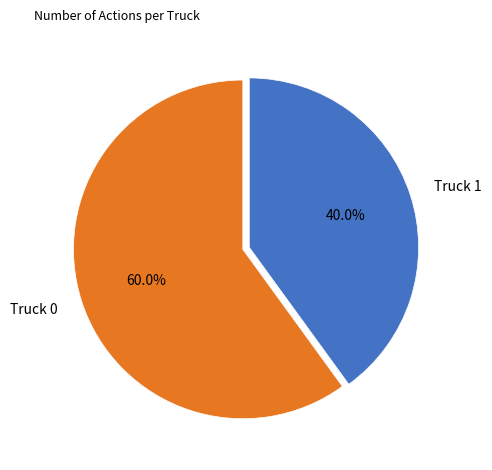

Approximately how many times larger is the value at Truck 1 compared to Truck 0?

0.7